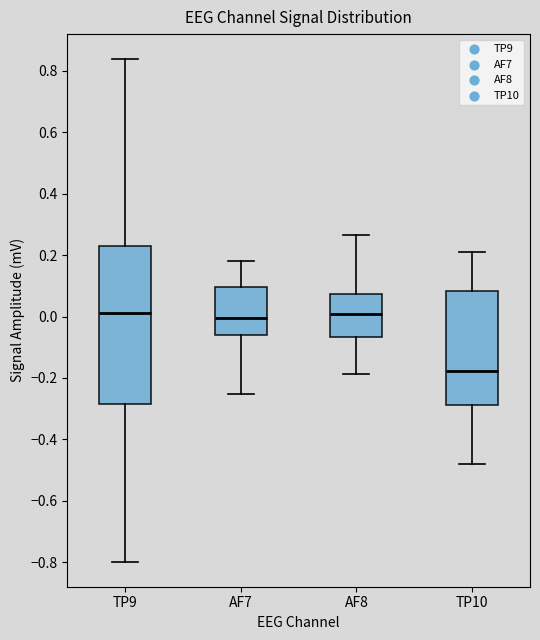

Where does the median line of the box for AF8 sit on the y-axis? The values are not printed on the chart, so give them approximately, as read against the axis.

0.00